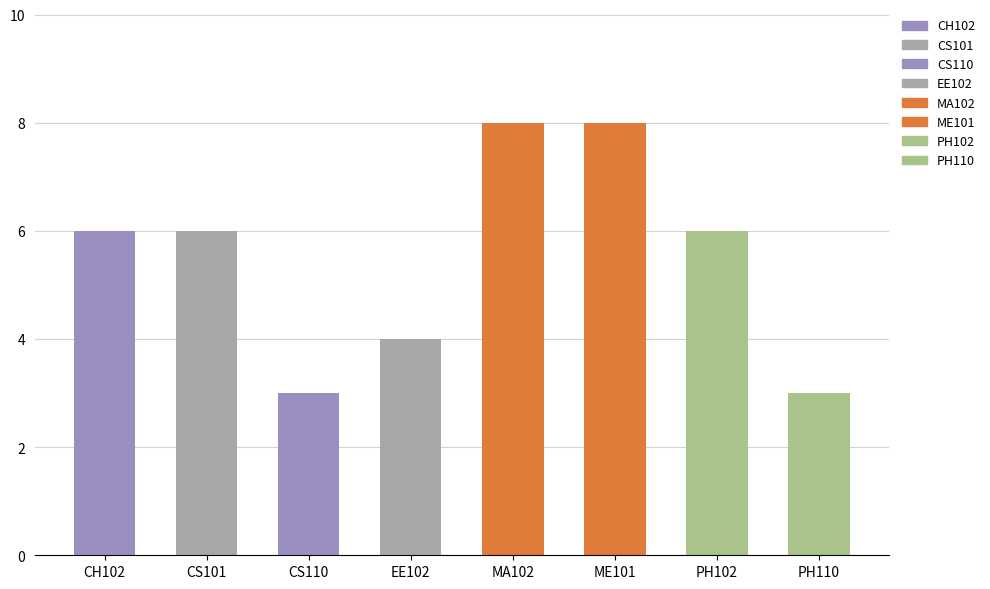

List the labels in order of value, largest first.

MA102, ME101, CH102, CS101, PH102, EE102, CS110, PH110